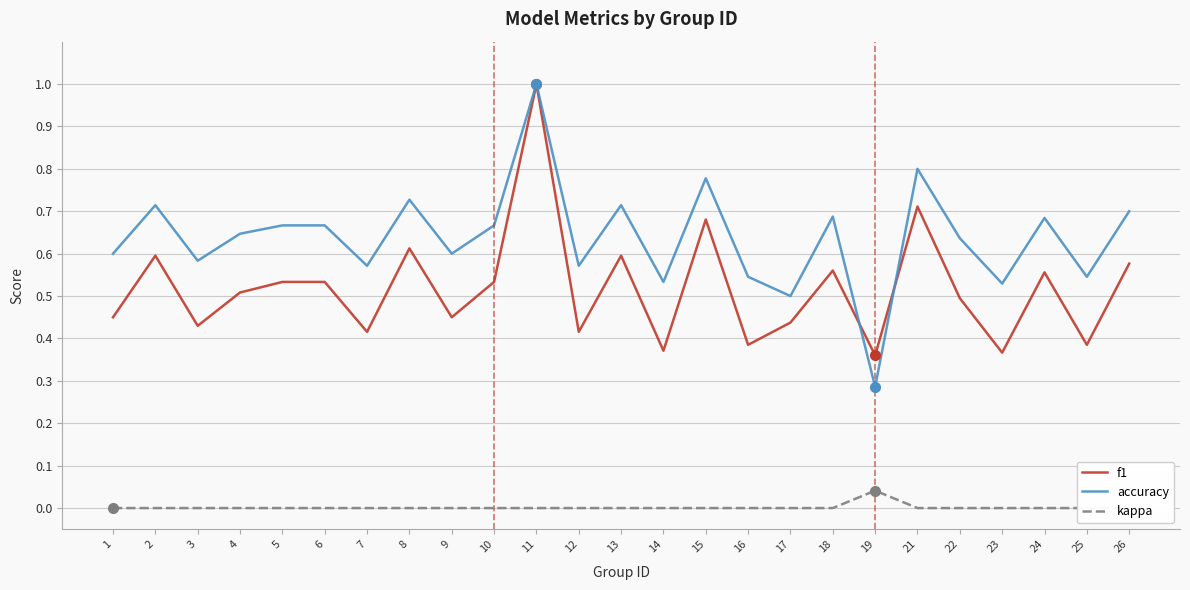

What are all the series names shown in the legend?

f1, accuracy, kappa